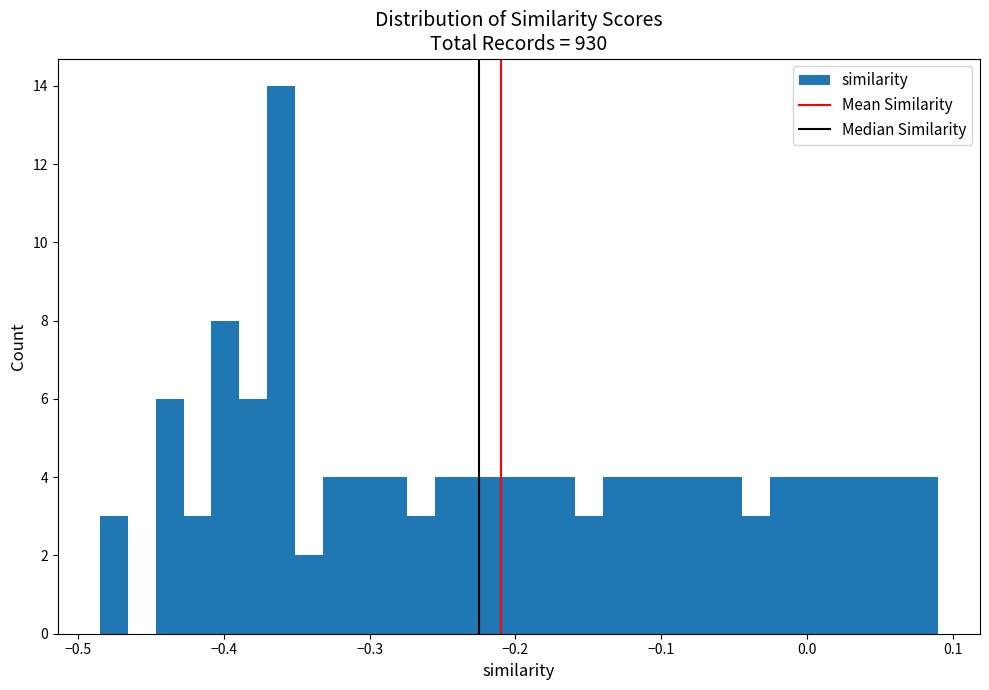

Read against the x-axis, roughly where is the centre of the tallest bar?

-0.36